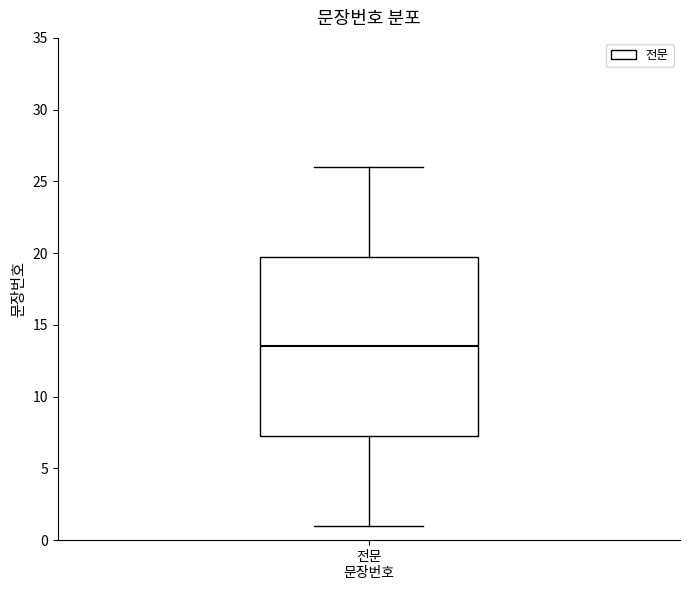

Read this box plot against the y-axis: the position of the median line, the range covered by the box, and the ends of both whiskers. The values are not printed on the chart, so give them approximately, as read against the axis.

median 13.5, box 7.5 to 20.0, whiskers 1.0 to 26.0